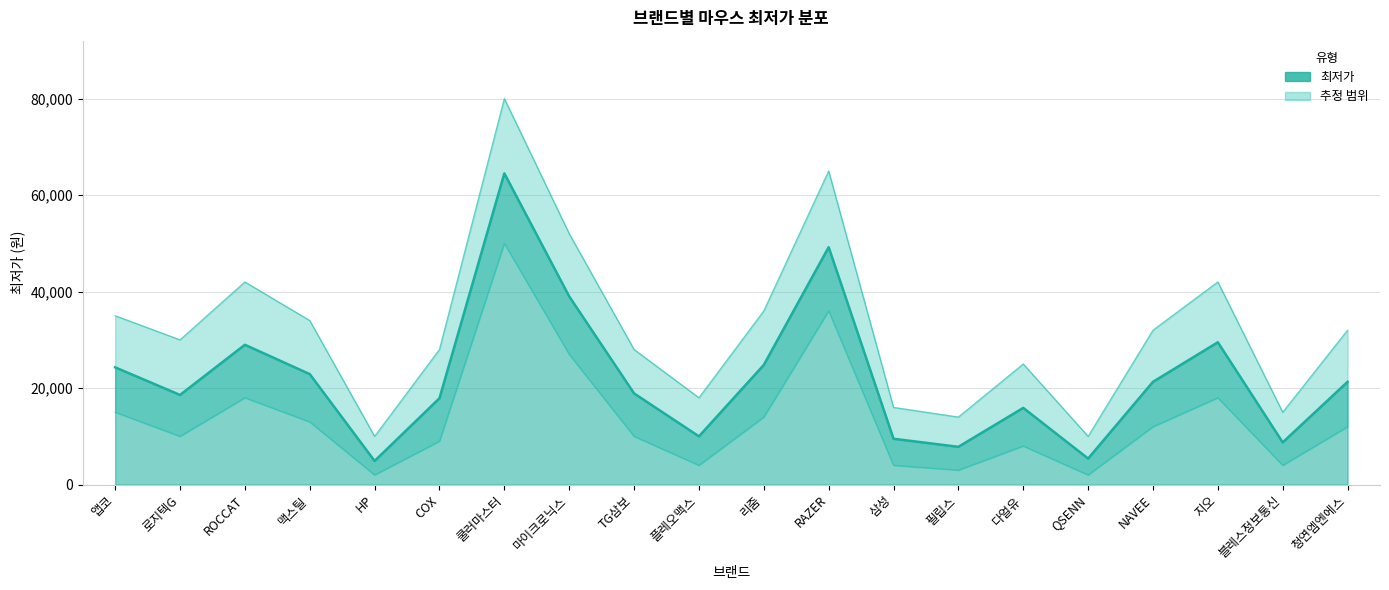

What is the value of the 최저가 point at the 17th from the left?

21300